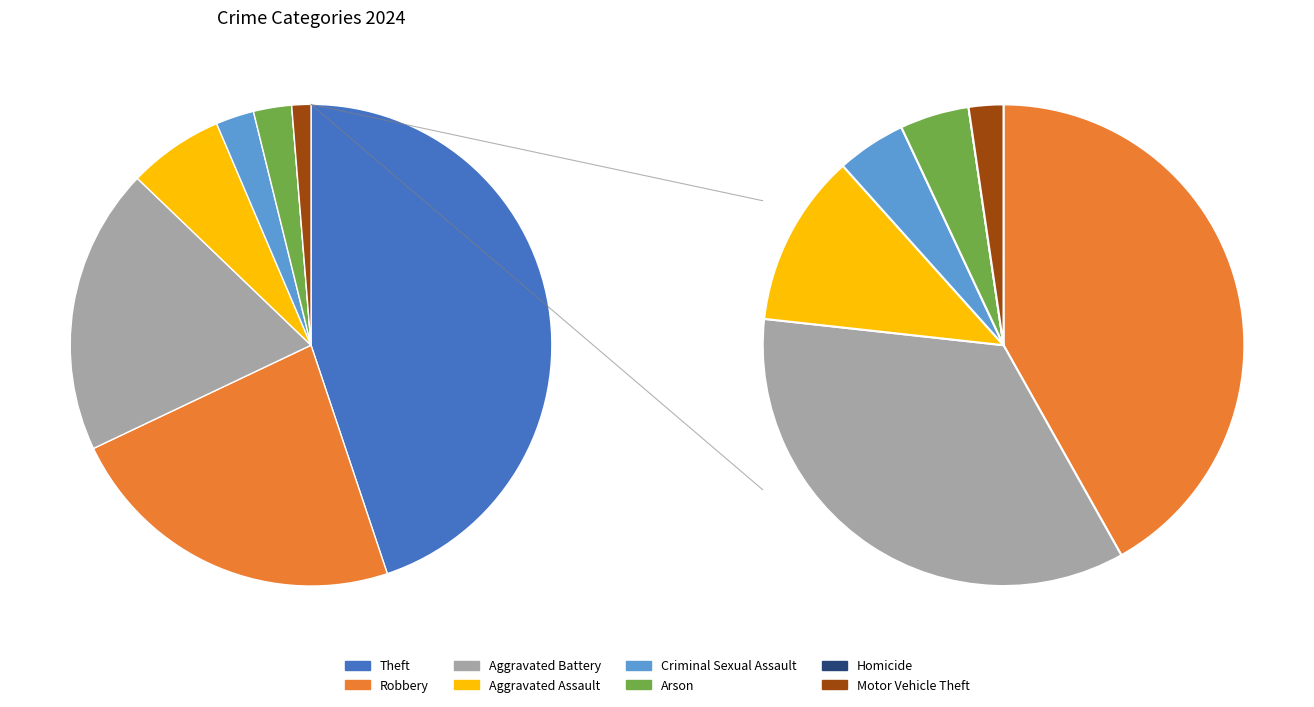

Is it true that Motor Vehicle Theft is 1% of the pie?

True